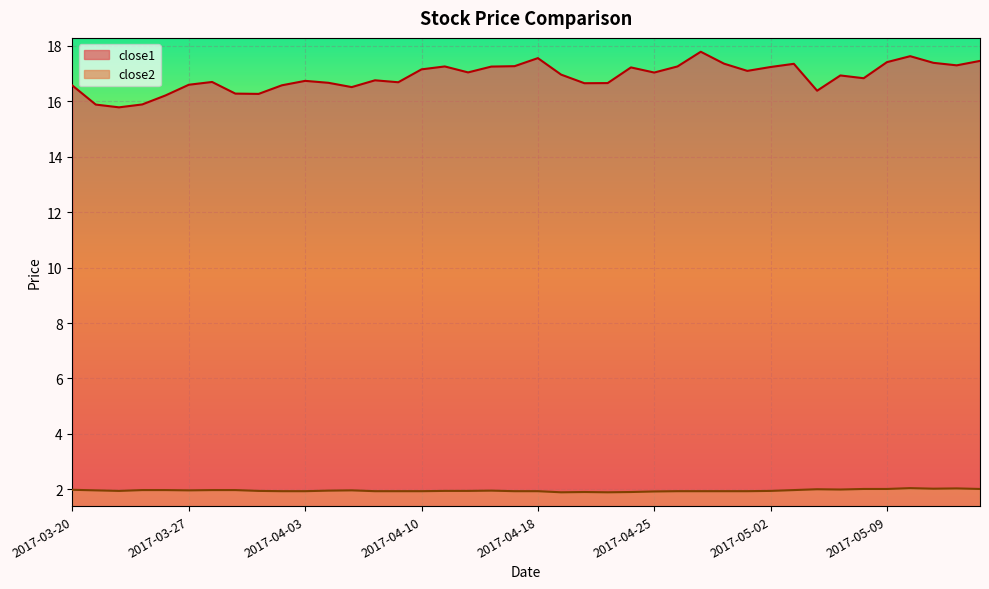

At which label is close2 closest to 1?

2017-04-19